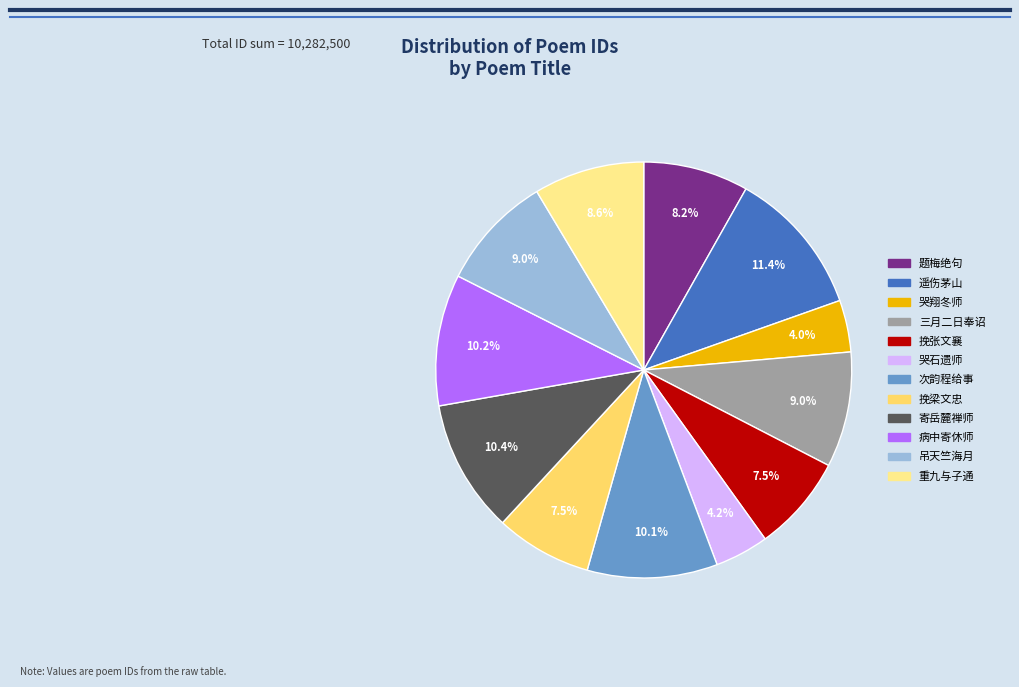

Combined, do 题梅绝句 and 重九与子通 account for over 50%?

No